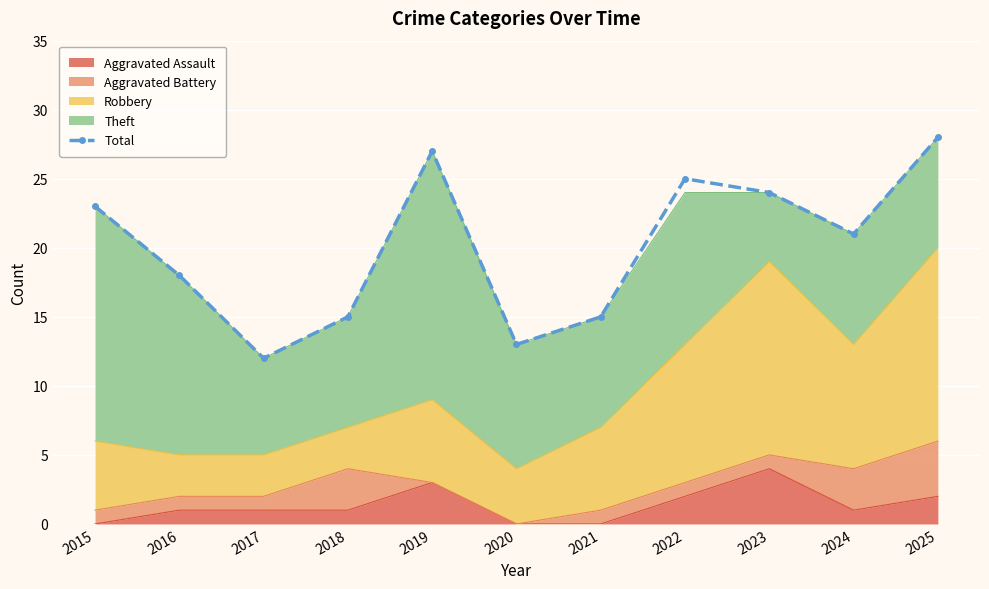

The value at 2015 is 23. True or false?

True